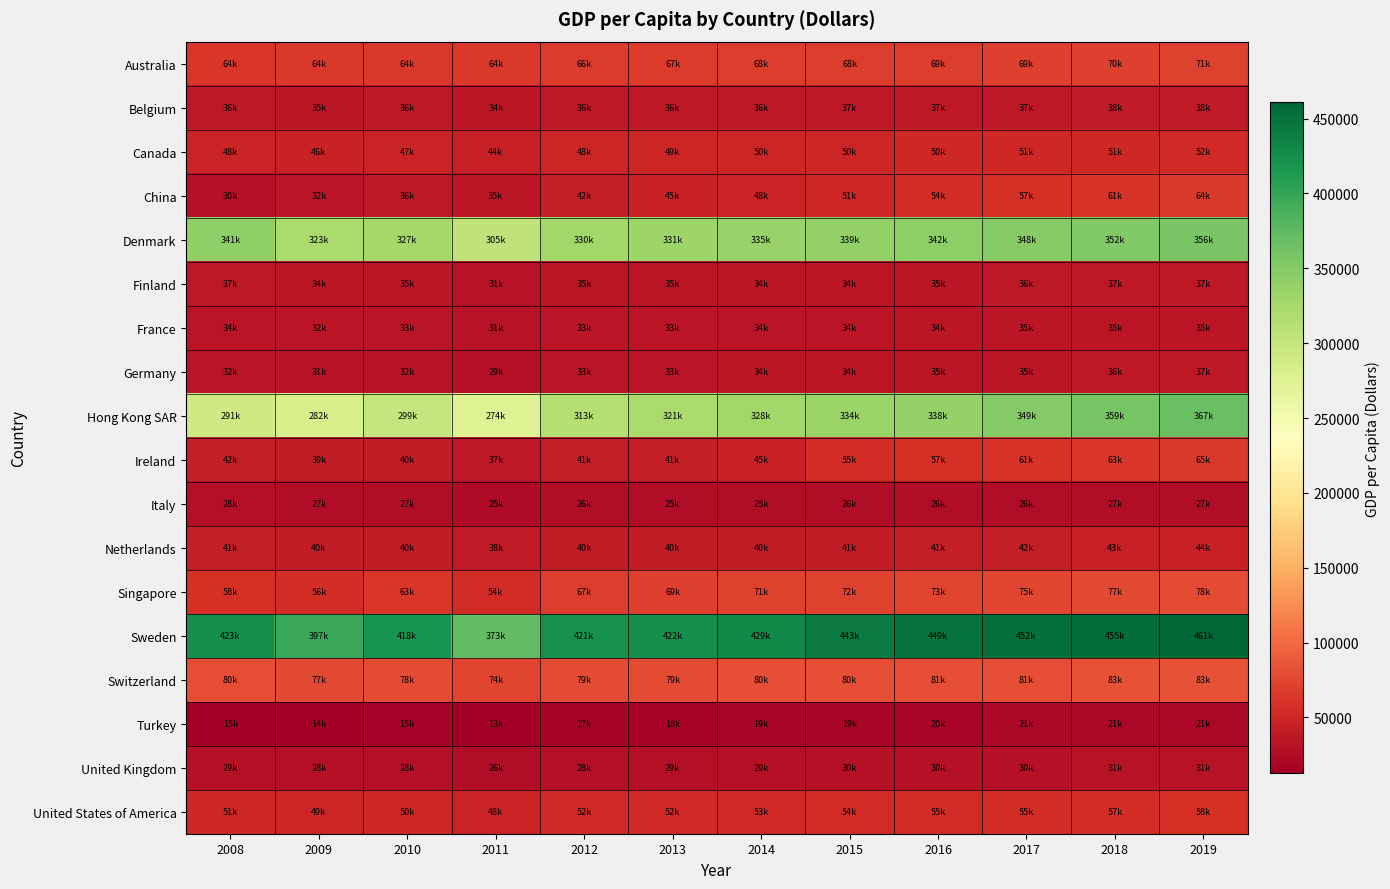

How many categories are shown in the chart?

12